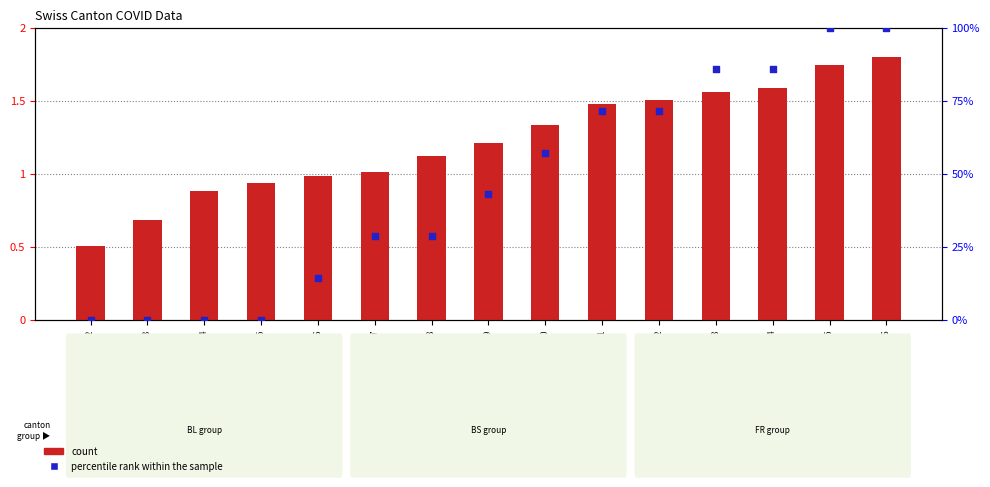

At which category is the sum across all series the highest?

2020-06-16